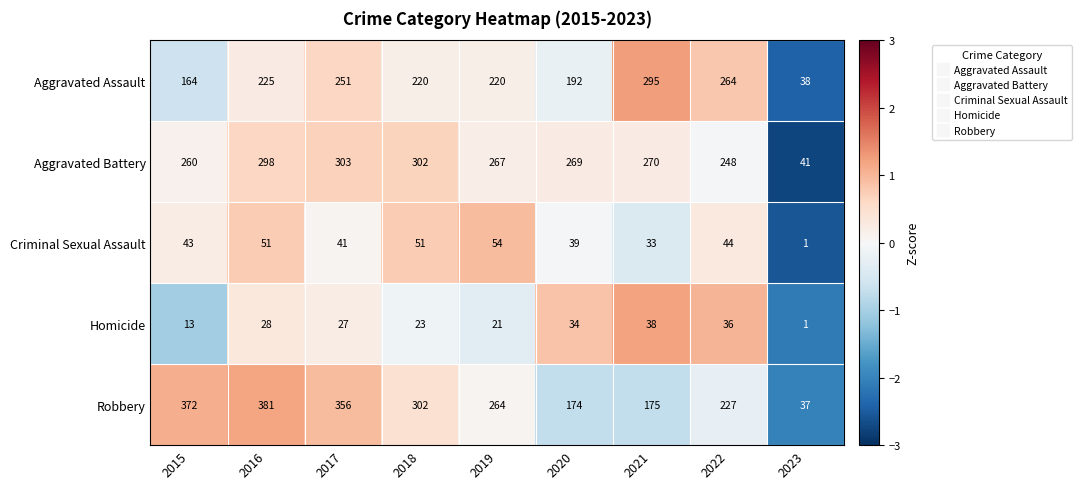

True or false: Aggravated Battery has a value of 298 at 2016.

True